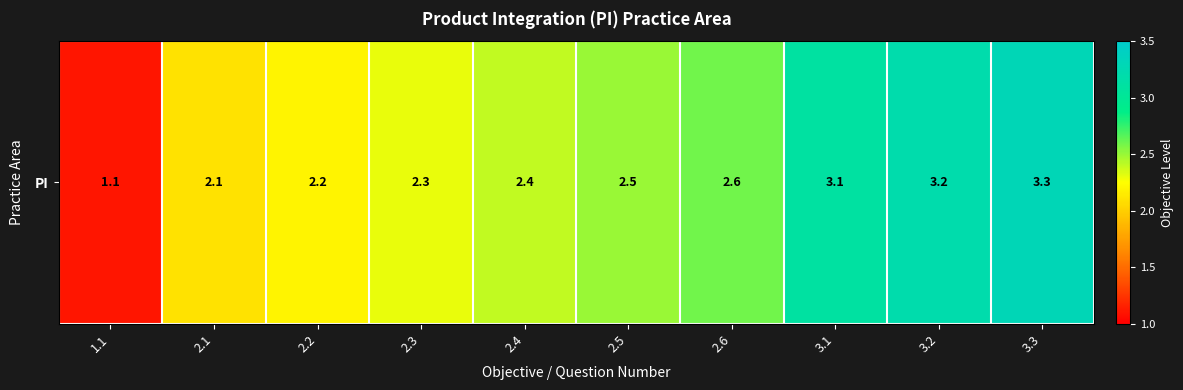

Between 3.1 and 2.1, which is larger?

3.1